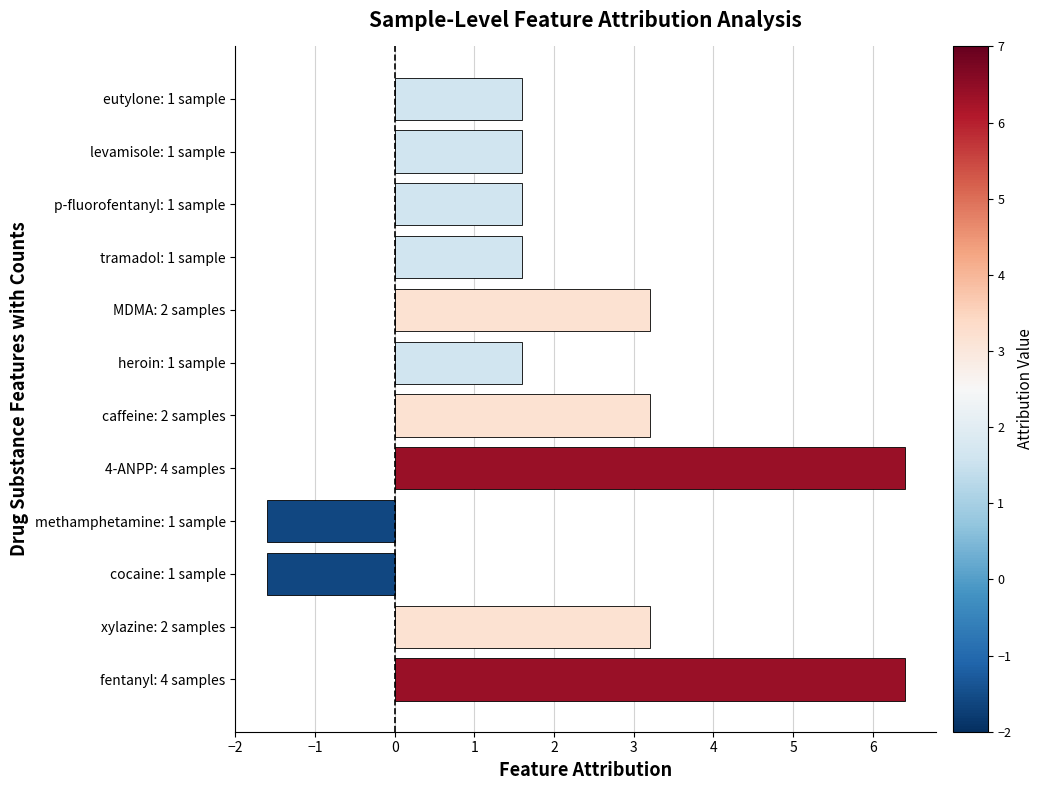

The chart shows a value of 1.0 at heroin: 1 sample. True or false?

False